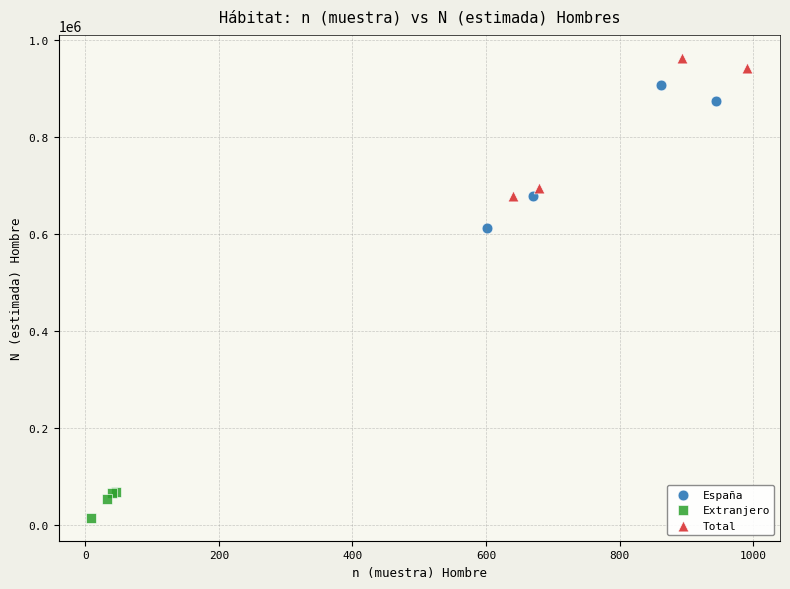

Which series contains the highest Y value?

Total